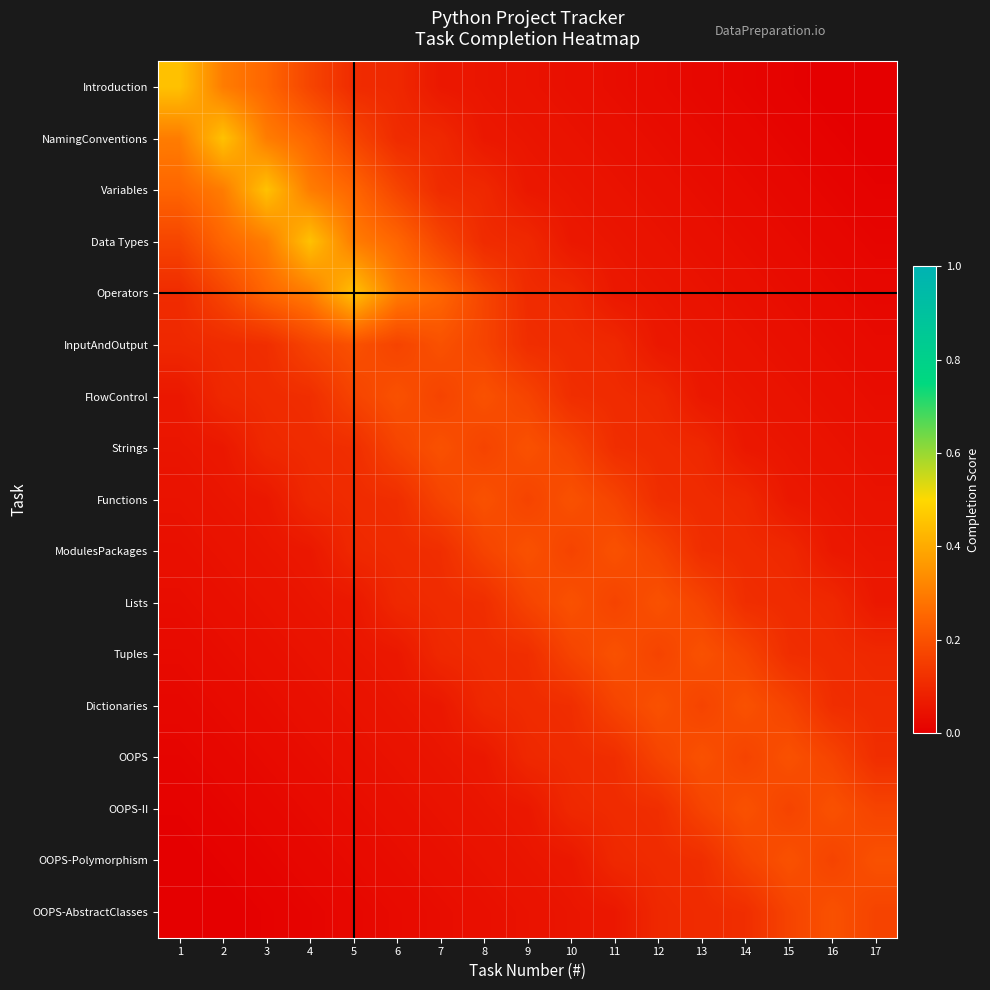

Reading left to right, what are all the values shown in this chart?

Introduction: 1=0.4	2=0.3	3=0.2	4=0.2	5=0.1	6=0.1	7=0.1	8=0.1	9=0.0	10=0.0	11=0.0	12=0.0	13=0.0	14=0.0	15=0.0	16=0.0	17=0.0
NamingConventions: 1=0.3	2=0.4	3=0.3	4=0.2	5=0.2	6=0.1	7=0.1	8=0.1	9=0.1	10=0.0	11=0.0	12=0.0	13=0.0	14=0.0	15=0.0	16=0.0	17=0.0
Variables: 1=0.2	2=0.3	3=0.4	4=0.3	5=0.2	6=0.2	7=0.1	8=0.1	9=0.1	10=0.1	11=0.0	12=0.0	13=0.0	14=0.0	15=0.0	16=0.0	17=0.0
Data Types: 1=0.2	2=0.2	3=0.3	4=0.4	5=0.3	6=0.2	7=0.2	8=0.1	9=0.1	10=0.1	11=0.1	12=0.0	13=0.0	14=0.0	15=0.0	16=0.0	17=0.0
Operators: 1=0.1	2=0.2	3=0.2	4=0.3	5=0.4	6=0.3	7=0.2	8=0.2	9=0.1	10=0.1	11=0.1	12=0.1	13=0.0	14=0.0	15=0.0	16=0.0	17=0.0
InputAndOutput: 1=0.1	2=0.1	3=0.1	4=0.2	5=0.2	6=0.2	7=0.2	8=0.2	9=0.1	10=0.1	11=0.1	12=0.1	13=0.1	14=0.0	15=0.0	16=0.0	17=0.0
FlowControl: 1=0.1	2=0.1	3=0.1	4=0.1	5=0.2	6=0.2	7=0.2	8=0.2	9=0.2	10=0.1	11=0.1	12=0.1	13=0.1	14=0.1	15=0.0	16=0.0	17=0.0
Strings: 1=0.1	2=0.1	3=0.1	4=0.1	5=0.1	6=0.2	7=0.2	8=0.2	9=0.2	10=0.2	11=0.1	12=0.1	13=0.1	14=0.1	15=0.1	16=0.0	17=0.0
Functions: 1=0.0	2=0.1	3=0.1	4=0.1	5=0.1	6=0.1	7=0.2	8=0.2	9=0.2	10=0.2	11=0.2	12=0.1	13=0.1	14=0.1	15=0.1	16=0.1	17=0.0
ModulesPackages: 1=0.0	2=0.0	3=0.1	4=0.1	5=0.1	6=0.1	7=0.1	8=0.2	9=0.2	10=0.2	11=0.2	12=0.2	13=0.1	14=0.1	15=0.1	16=0.1	17=0.1
Lists: 1=0.0	2=0.0	3=0.0	4=0.1	5=0.1	6=0.1	7=0.1	8=0.1	9=0.2	10=0.2	11=0.2	12=0.2	13=0.2	14=0.1	15=0.1	16=0.1	17=0.1
Tuples: 1=0.0	2=0.0	3=0.0	4=0.0	5=0.1	6=0.1	7=0.1	8=0.1	9=0.1	10=0.2	11=0.2	12=0.2	13=0.2	14=0.2	15=0.1	16=0.1	17=0.1
Dictionaries: 1=0.0	2=0.0	3=0.0	4=0.0	5=0.0	6=0.1	7=0.1	8=0.1	9=0.1	10=0.1	11=0.2	12=0.2	13=0.2	14=0.2	15=0.2	16=0.1	17=0.1
OOPS: 1=0.0	2=0.0	3=0.0	4=0.0	5=0.0	6=0.0	7=0.1	8=0.1	9=0.1	10=0.1	11=0.1	12=0.2	13=0.2	14=0.2	15=0.2	16=0.2	17=0.1
OOPS-II: 1=0.0	2=0.0	3=0.0	4=0.0	5=0.0	6=0.0	7=0.0	8=0.1	9=0.1	10=0.1	11=0.1	12=0.1	13=0.2	14=0.2	15=0.2	16=0.2	17=0.2
OOPS-Polymorphism: 1=0.0	2=0.0	3=0.0	4=0.0	5=0.0	6=0.0	7=0.0	8=0.0	9=0.1	10=0.1	11=0.1	12=0.1	13=0.1	14=0.2	15=0.2	16=0.2	17=0.2
OOPS-AbstractClasses: 1=0.0	2=0.0	3=0.0	4=0.0	5=0.0	6=0.0	7=0.0	8=0.0	9=0.0	10=0.1	11=0.1	12=0.1	13=0.1	14=0.1	15=0.2	16=0.2	17=0.2